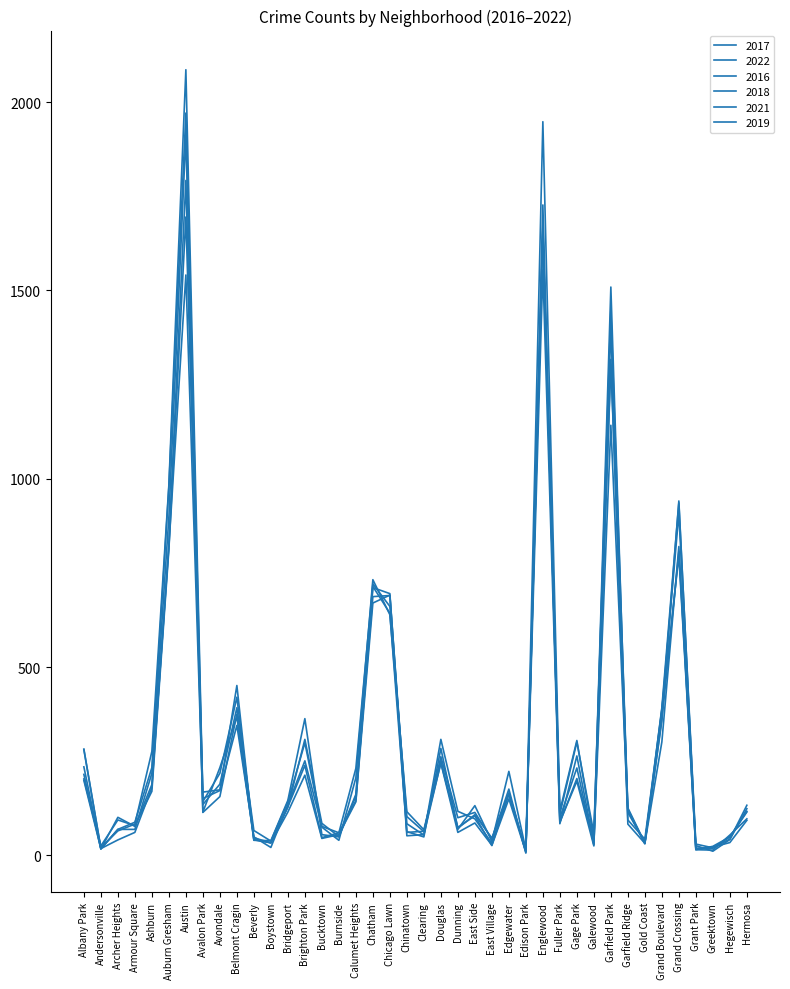

Which has a higher value, Douglas or Armour Square?

Douglas